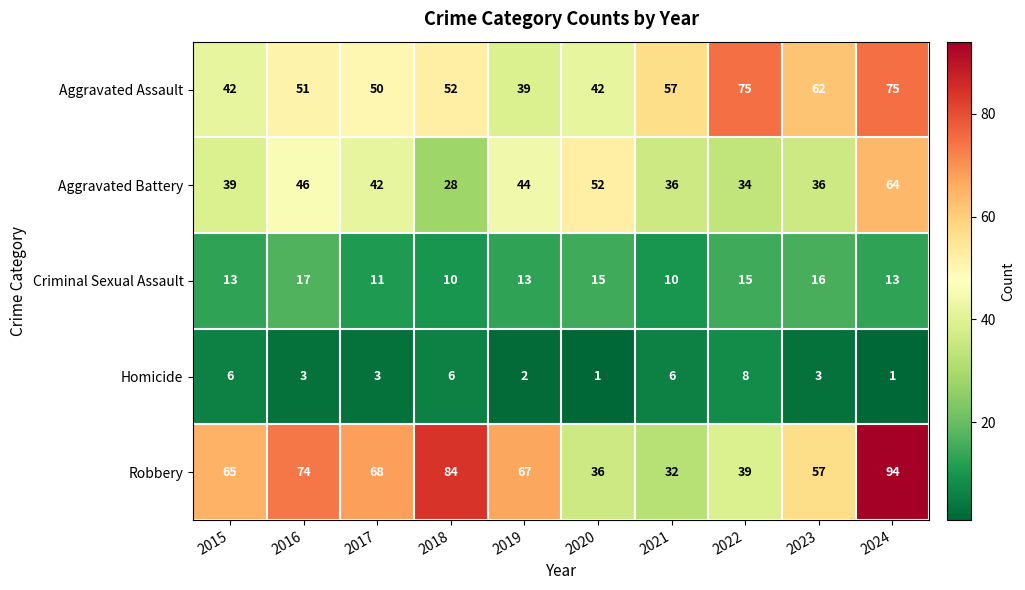

What is the spread (max minus min) of values at 2021?

51